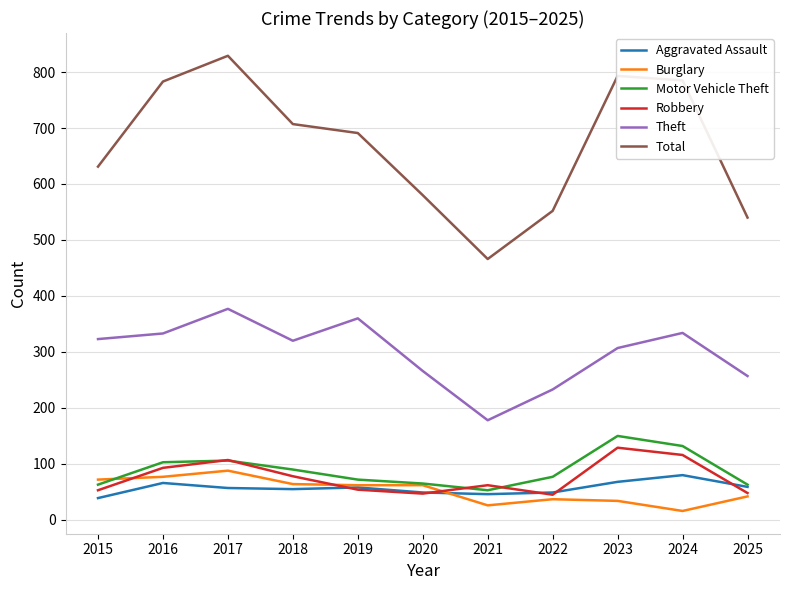

The value of Theft at 2022 is 146. True or false?

False